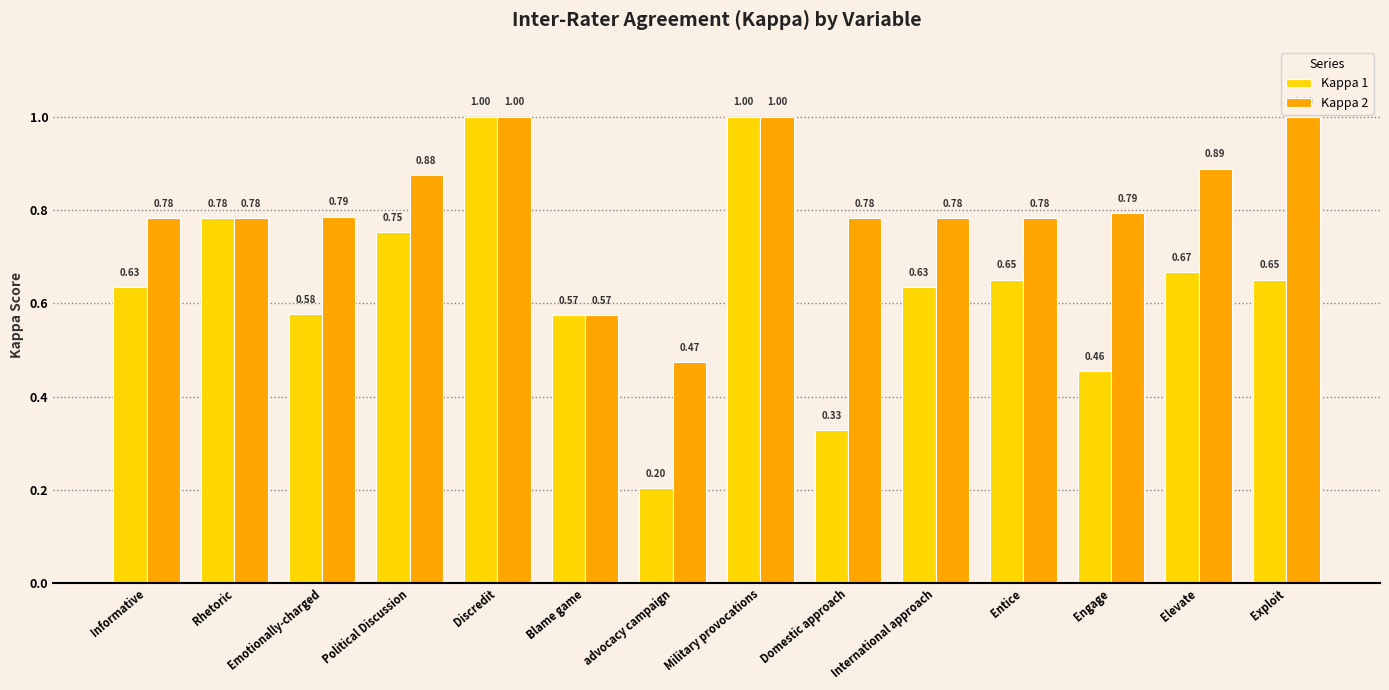

Does the chart contain any negative values?

No